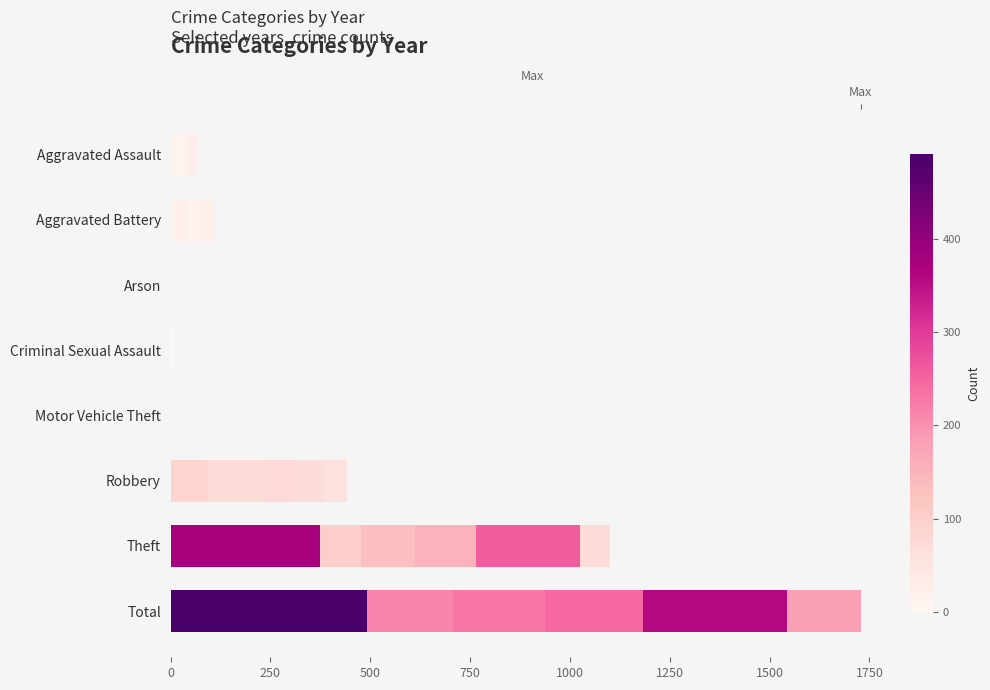

What is the difference between the maximum and second lowest values in the 2016 series?

246